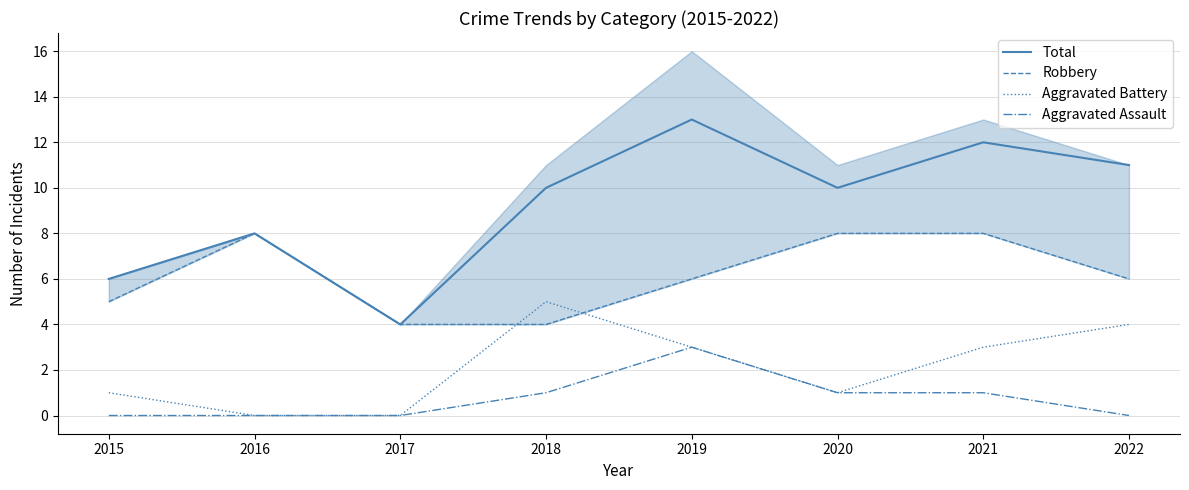

True or false: Aggravated Battery and Total cross at least once.

False